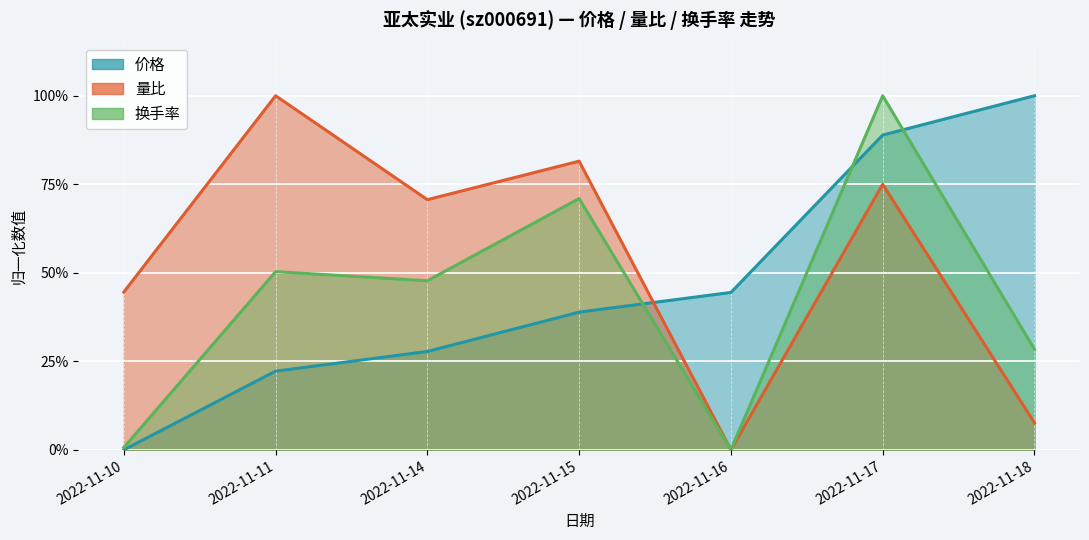

What is the total value across all series at 2022-11-11?

1.7